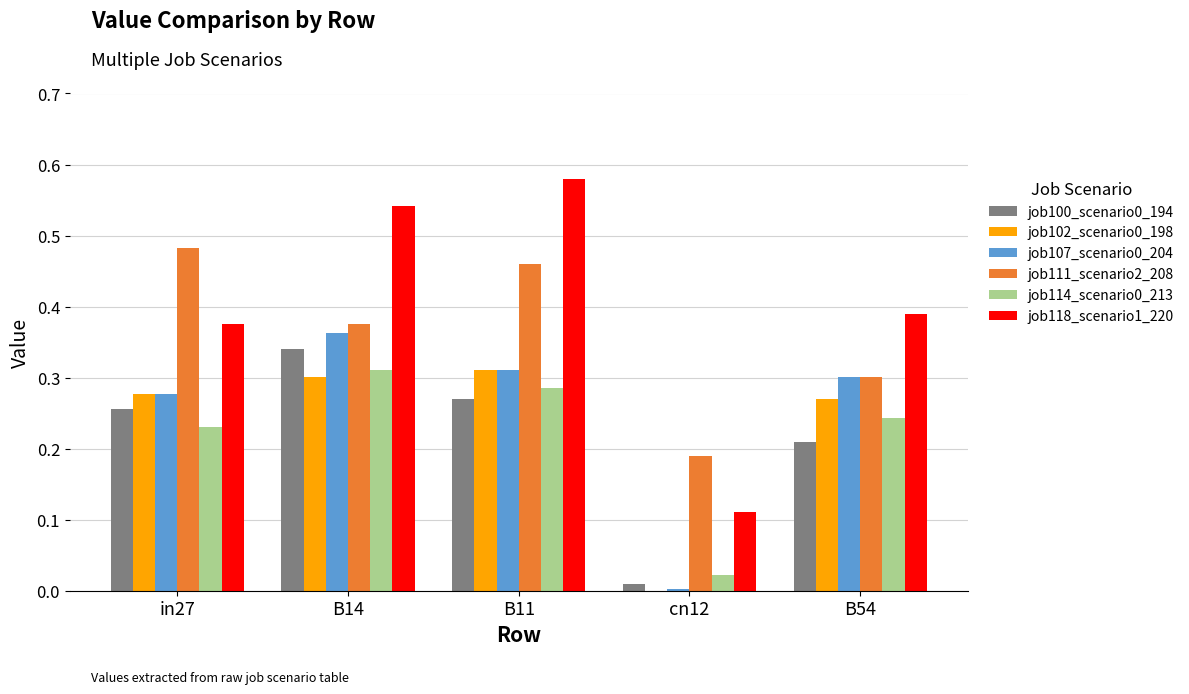

What is the sum of all job114_scenario0_213 values?

1.1